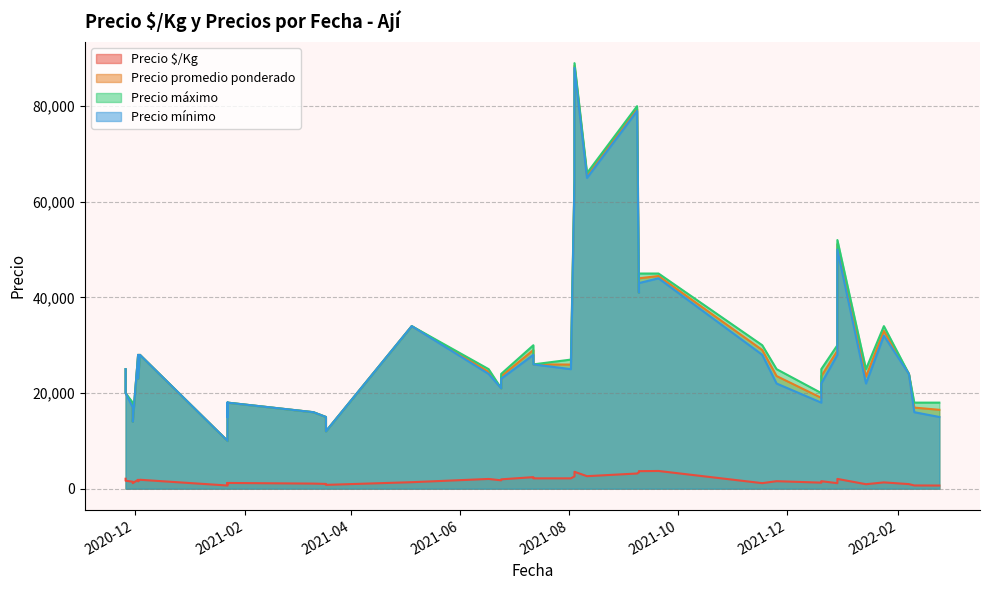

Does the chart have visible grid lines?

Yes